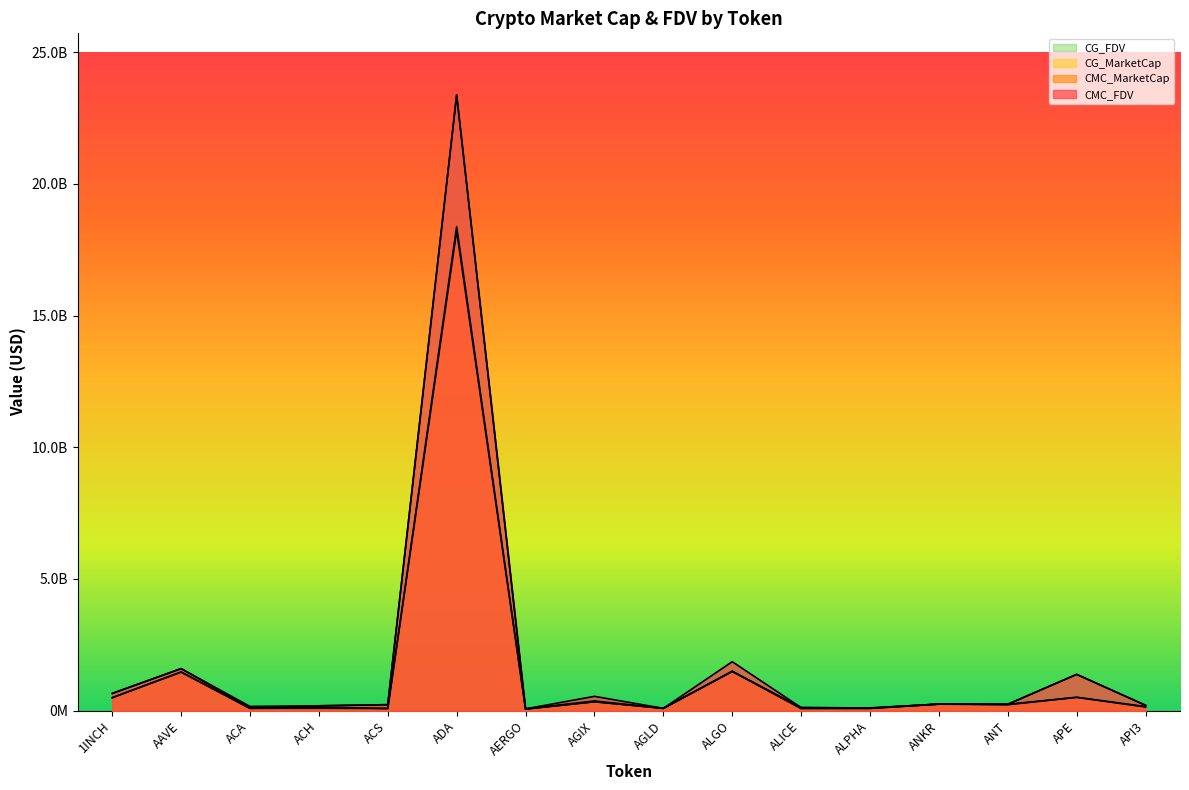

How many lines are shown in the chart?

4